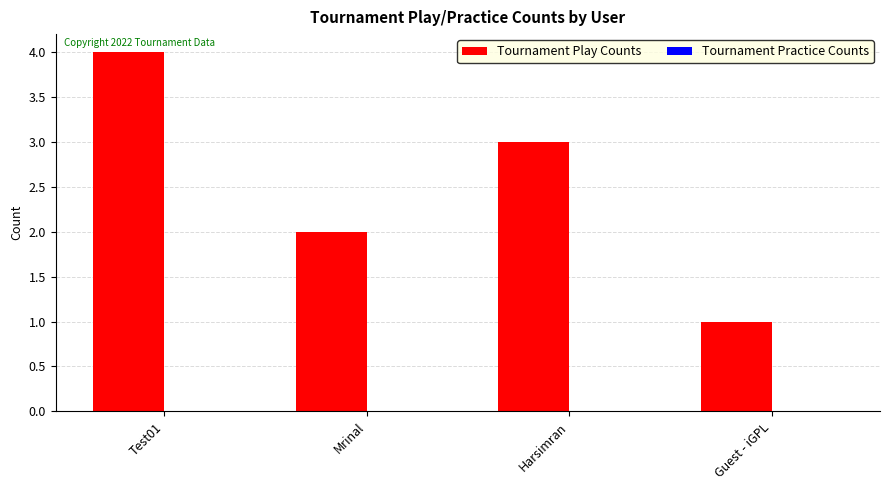

Reading left to right, what are all the values shown in this chart?

Test01=4	Mrinal=2	Harsimran=3	Guest - iGPL=1